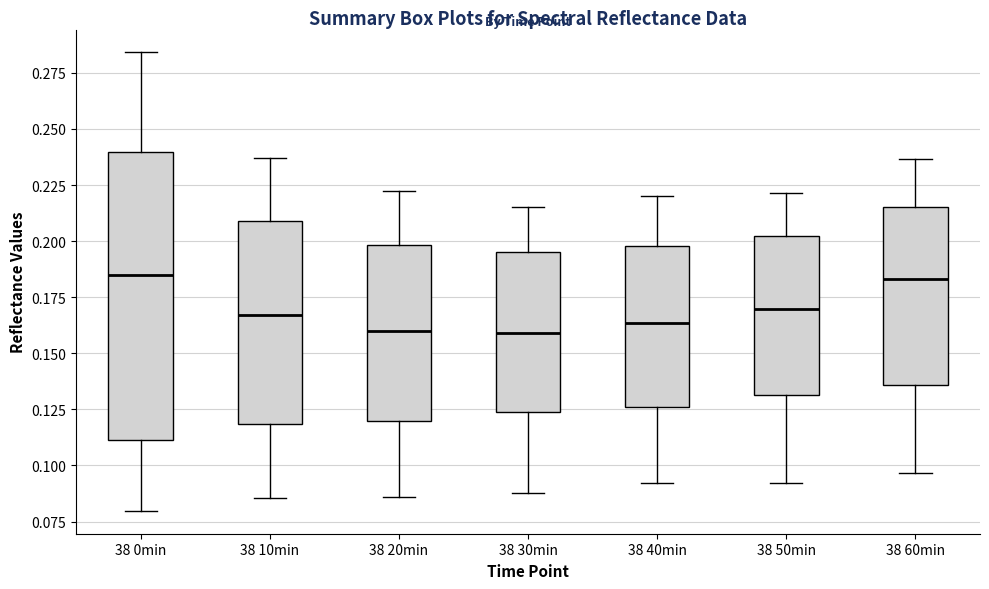

Reading left to right, read every box against the y-axis: the position of its median line, the range the box covers, and the ends of its whiskers. The values are not printed on the chart, so give them approximately, as read against the axis.

38 0min: median 0.185, box 0.110 to 0.240, whiskers 0.080 to 0.285
38 10min: median 0.165, box 0.120 to 0.210, whiskers 0.085 to 0.235
38 20min: median 0.160, box 0.120 to 0.200, whiskers 0.085 to 0.220
38 30min: median 0.160, box 0.125 to 0.195, whiskers 0.090 to 0.215
38 40min: median 0.165, box 0.125 to 0.200, whiskers 0.090 to 0.220
38 50min: median 0.170, box 0.130 to 0.200, whiskers 0.090 to 0.220
38 60min: median 0.185, box 0.135 to 0.215, whiskers 0.095 to 0.235